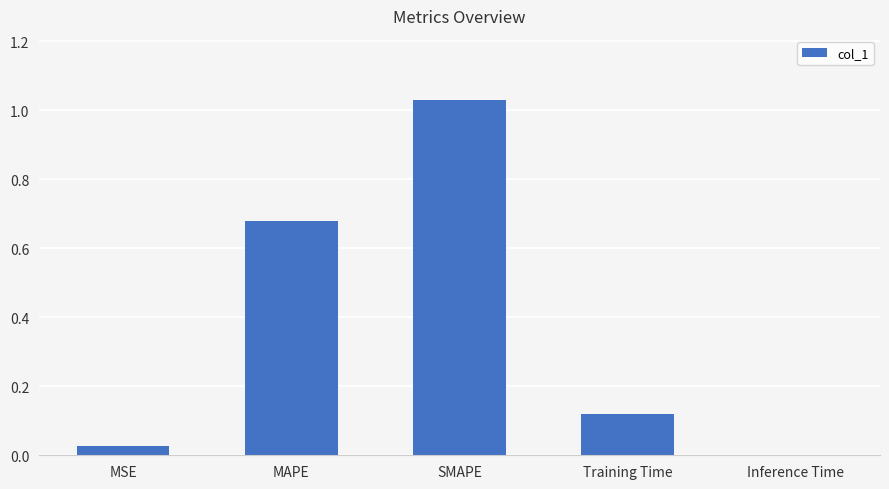

What is the change in value from MSE to Training Time?

+0.1